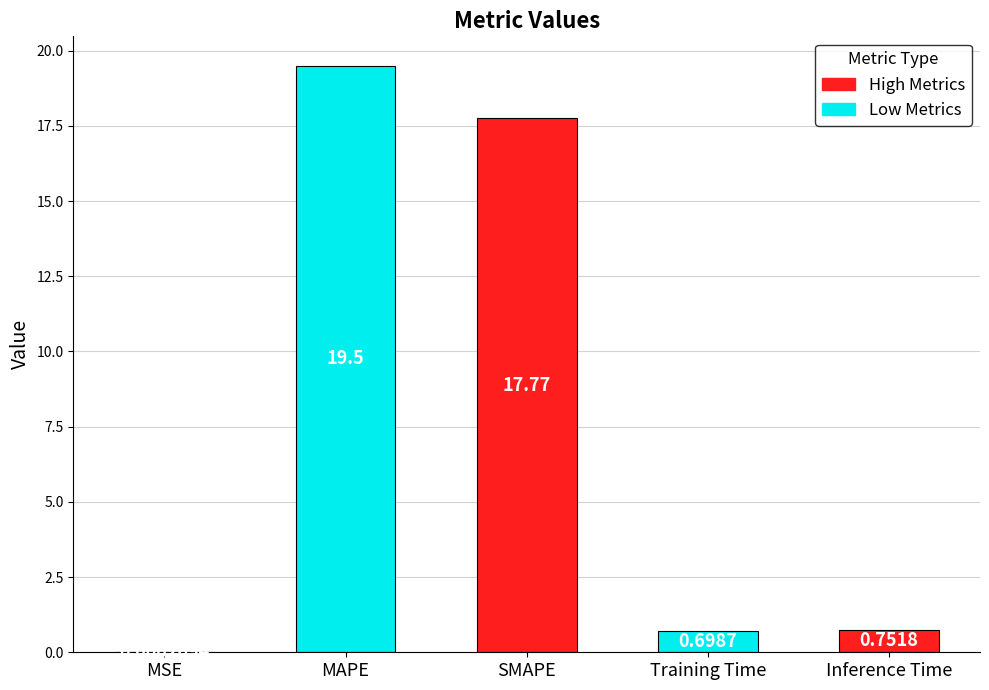

What is the sum of the values at Inference Time and SMAPE?

18.5